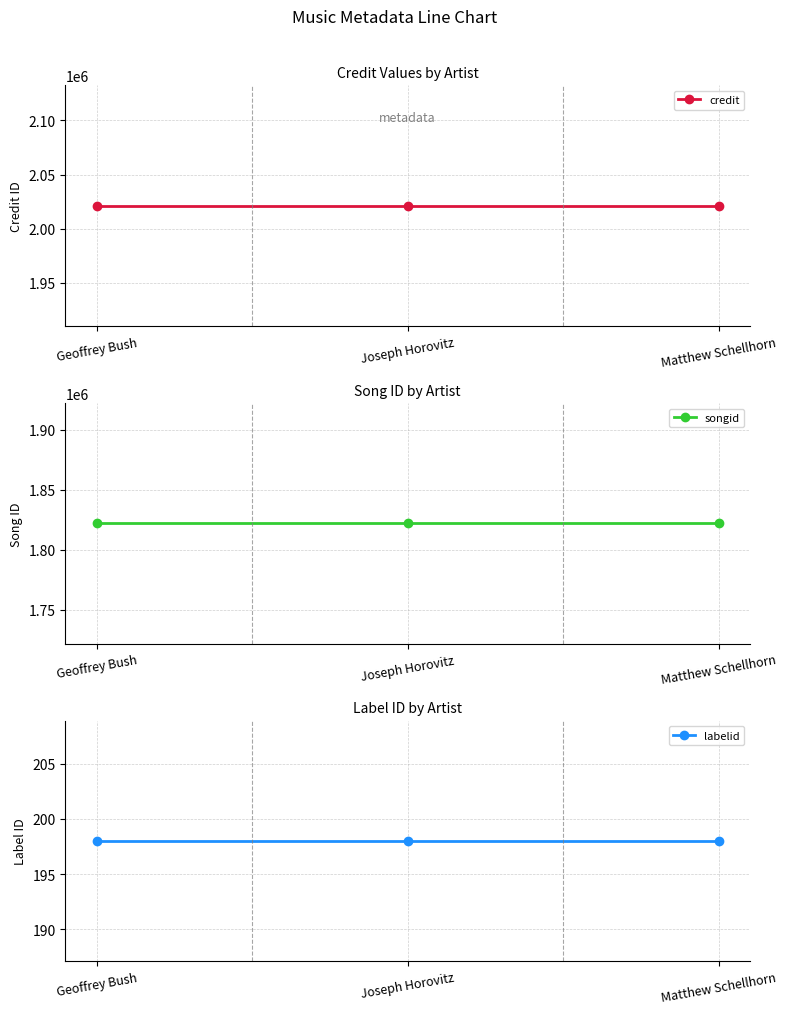

At which category is the sum across all series the highest?

Geoffrey Bush